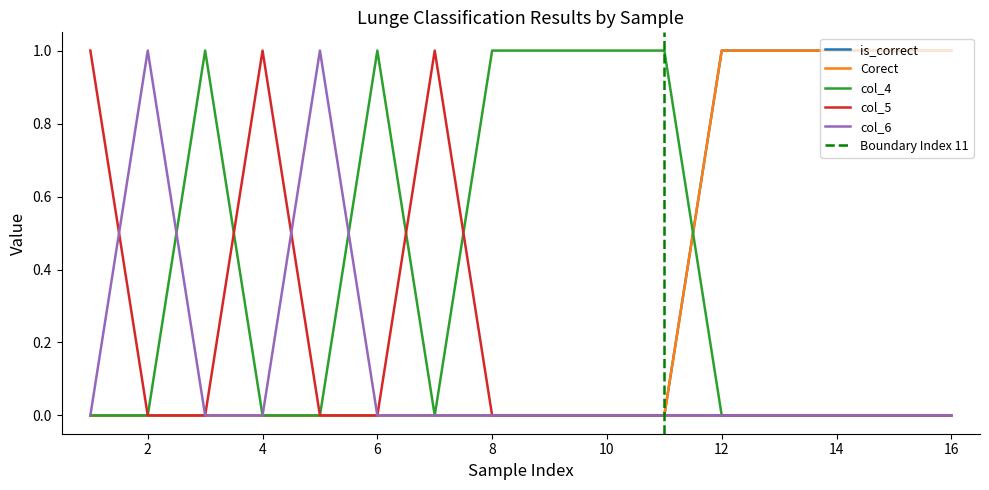

What is the sum of the col_5 values at 16 and 1?

1